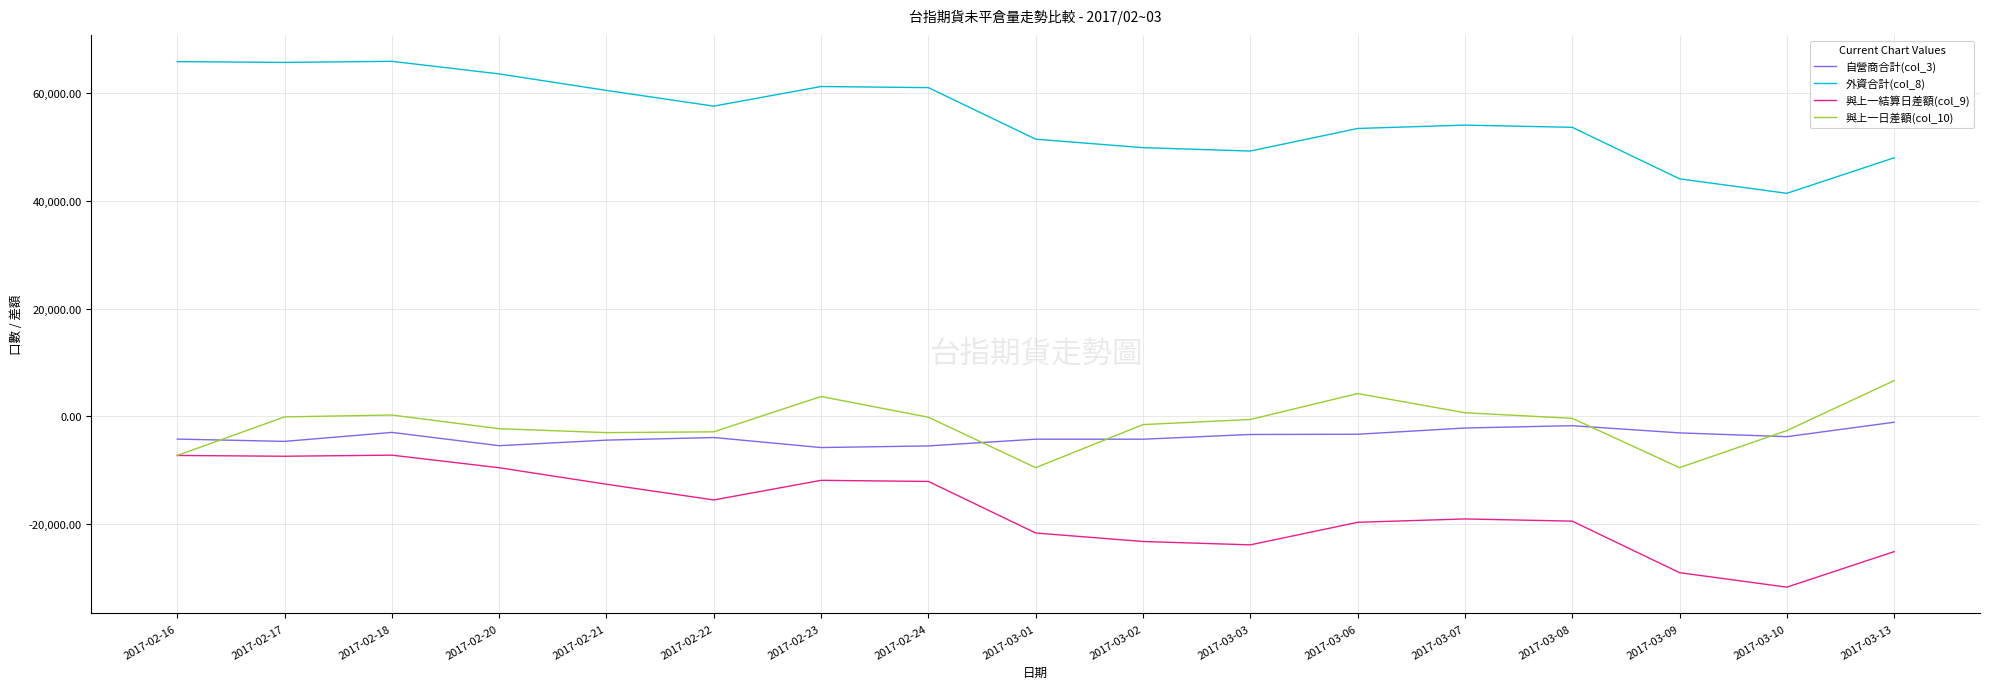

What are all the series names shown in the legend?

自營商合計(col_3), 外資合計(col_8), 與上一結算日差額(col_9), 與上一日差額(col_10)